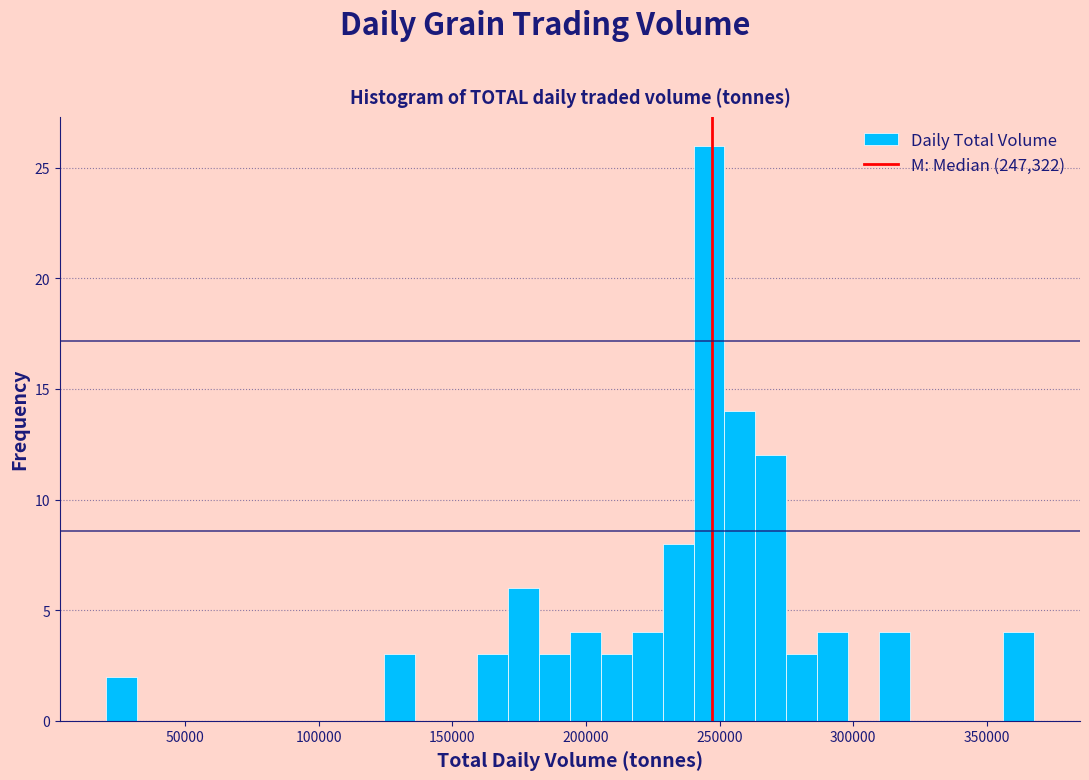

Read against the x-axis, roughly where is the centre of the tallest bar?

245000